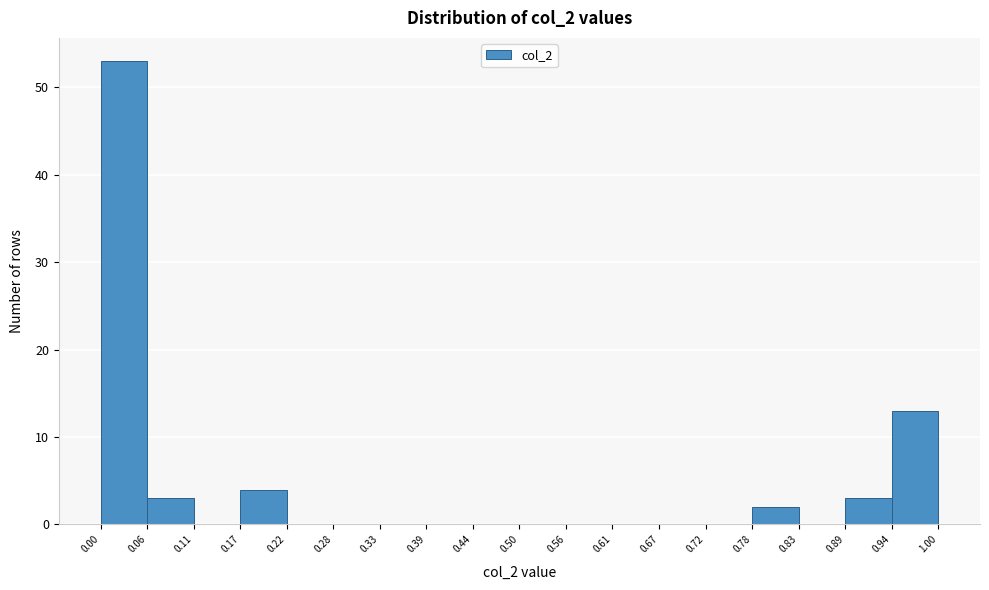

Reading left to right, transcribe this chart: for each bar, give the range it covers on the x-axis and its height. The values are not printed on the chart, so give them approximately, as read against the axis.

0.00 to 0.06: 53
0.06 to 0.11: 3
0.11 to 0.17: 0
0.17 to 0.22: 4
0.22 to 0.28: 0
0.28 to 0.33: 0
0.33 to 0.39: 0
0.39 to 0.44: 0
0.44 to 0.50: 0
0.50 to 0.56: 0
0.56 to 0.61: 0
0.61 to 0.67: 0
0.67 to 0.72: 0
0.72 to 0.78: 0
0.78 to 0.83: 2
0.83 to 0.89: 0
0.89 to 0.94: 3
0.94 to 1.00: 13